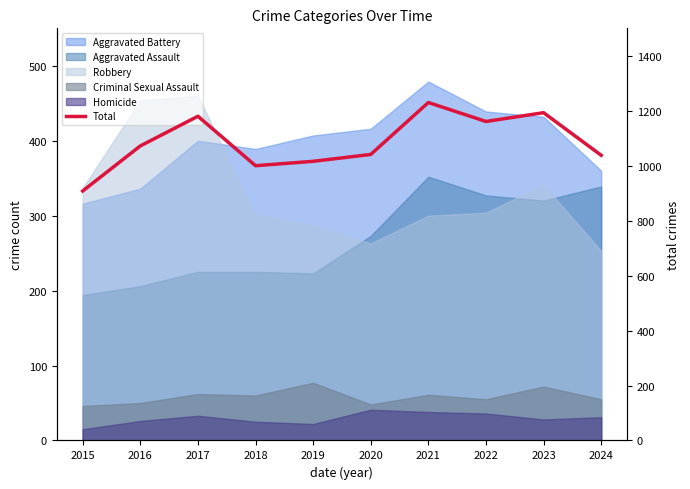

List the labels in order of value, largest first.

2021, 2023, 2017, 2022, 2016, 2020, 2024, 2019, 2018, 2015